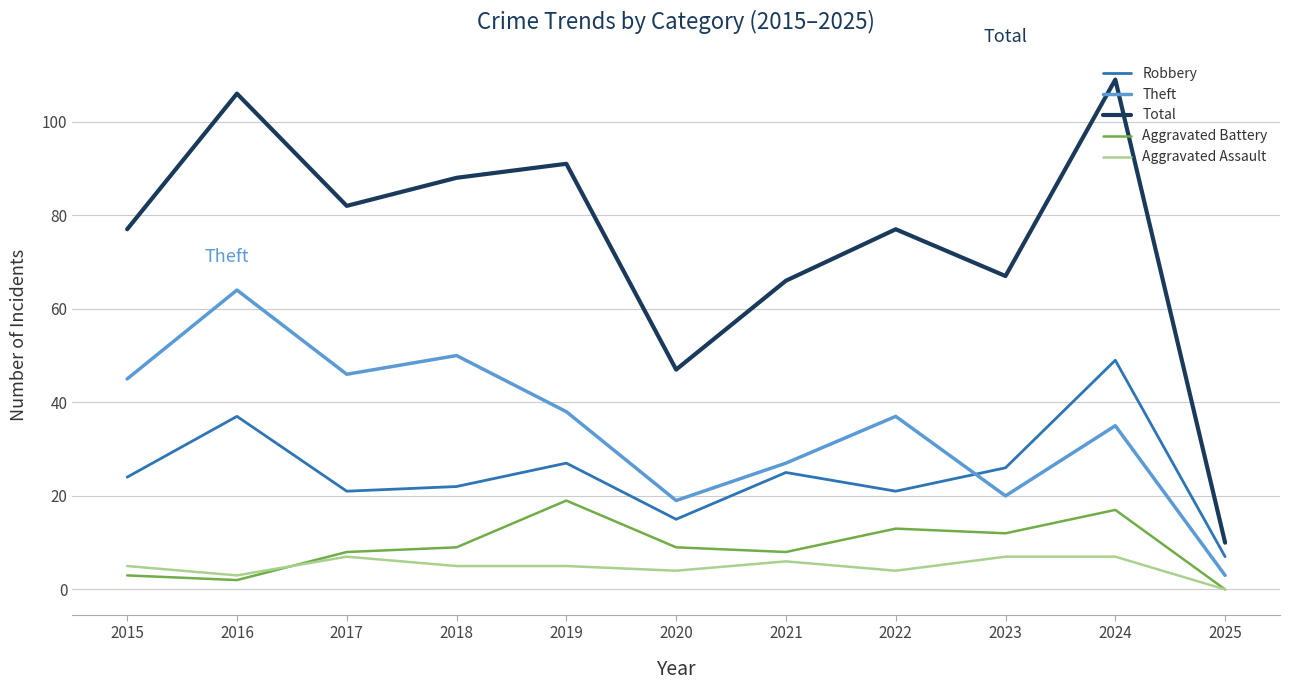

Count the number of categories in the chart.

11